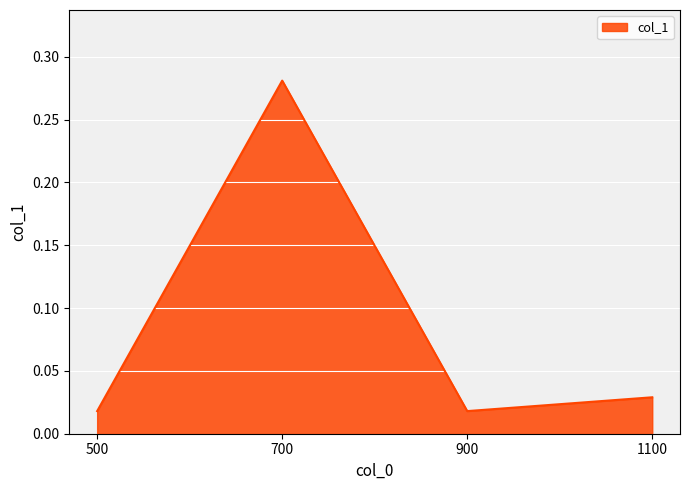

Is it true that the value at 700 is 0.1?

False